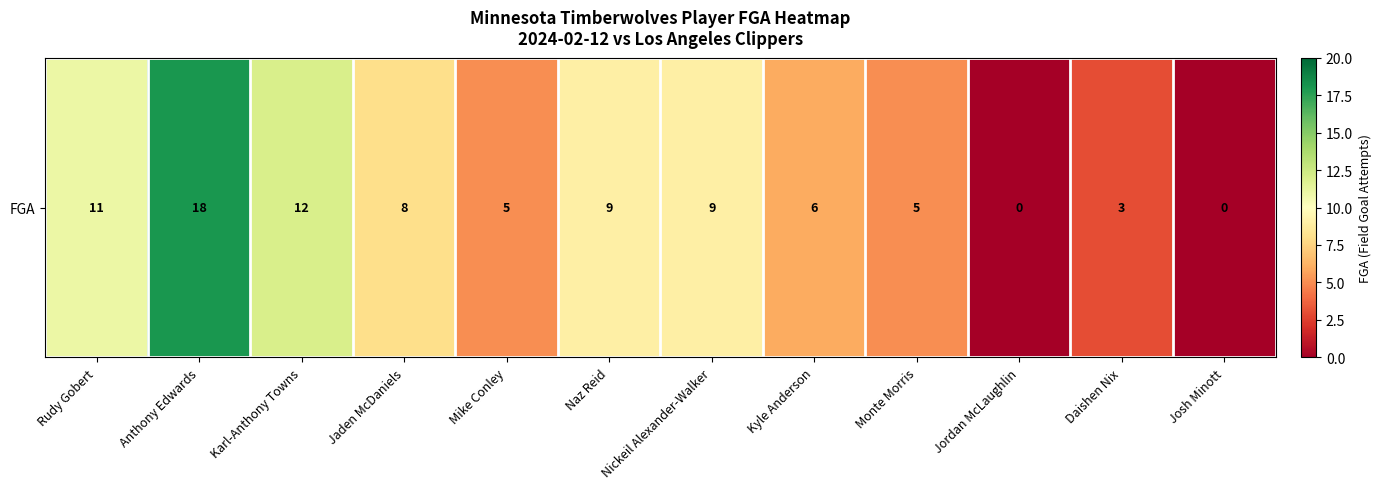

What is the sum of all values?

86